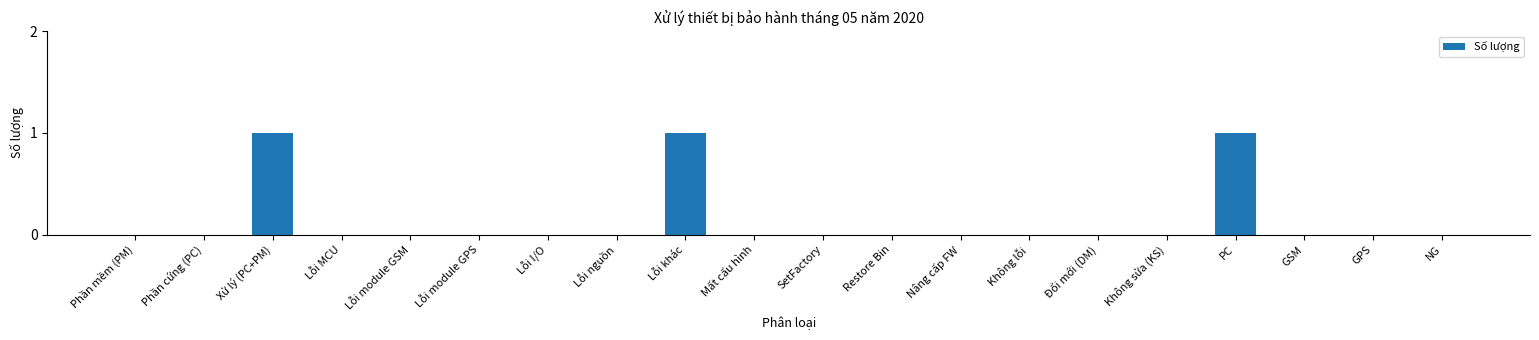

Is it true that the value at GPS is 0?

True